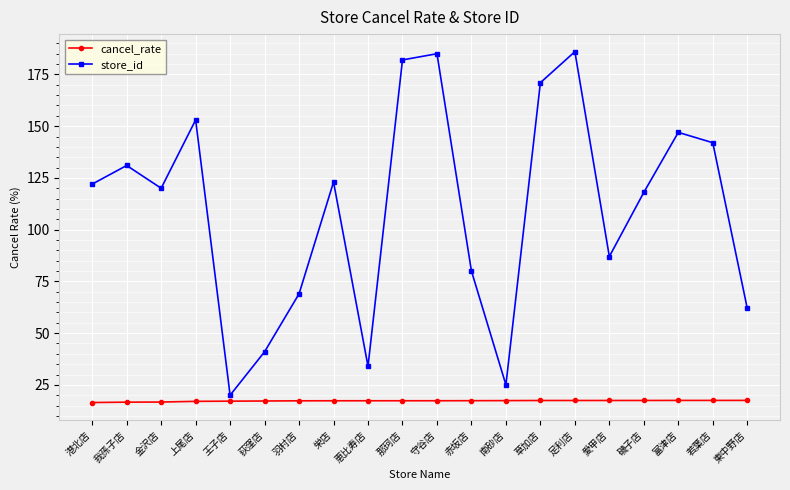

The value of store_id at 港北店 is 42.1. True or false?

False